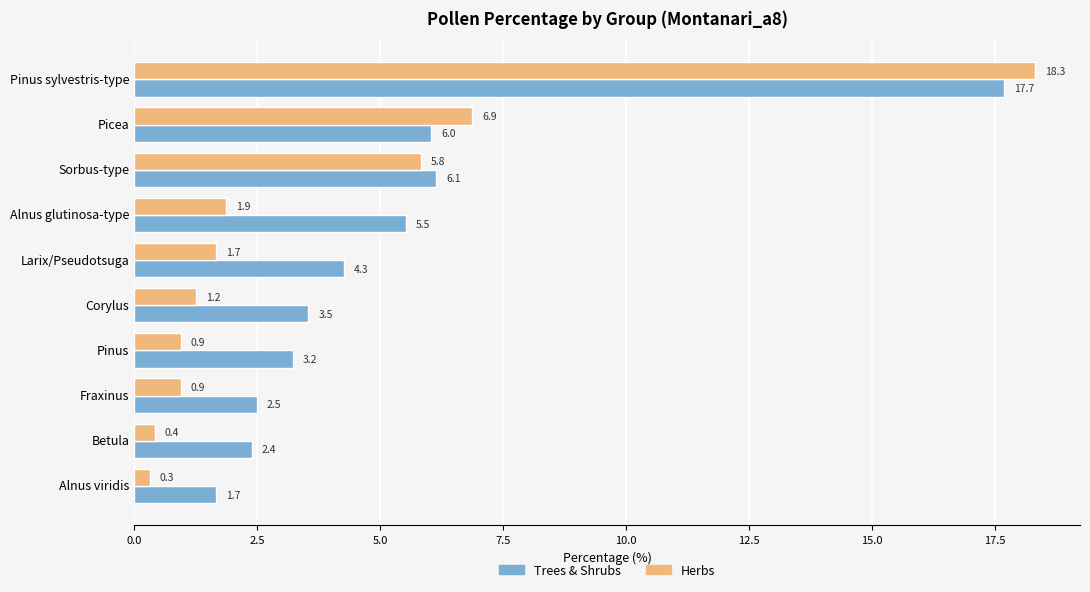

Rank the series by their maximum value, from highest to lowest.

Herbs, Trees & Shrubs